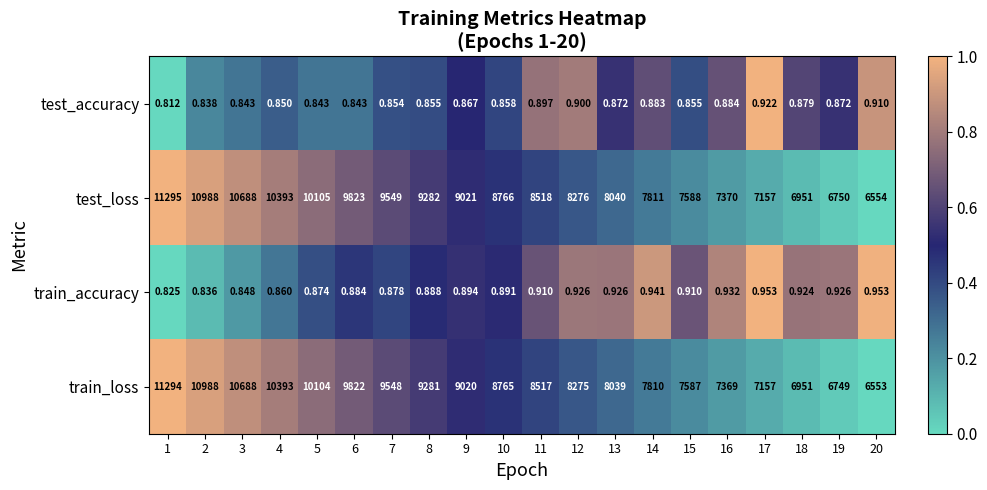

At which category is the sum across all series the highest?

1